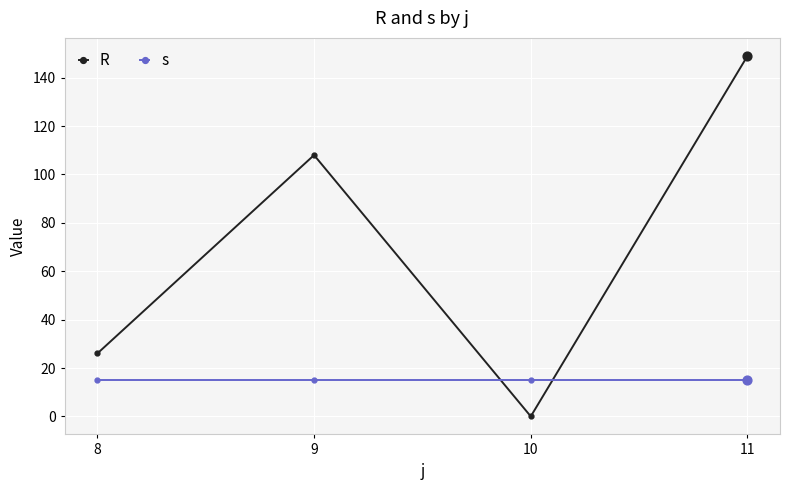

Is the value of s at 8 greater than the value of R at 11?

No